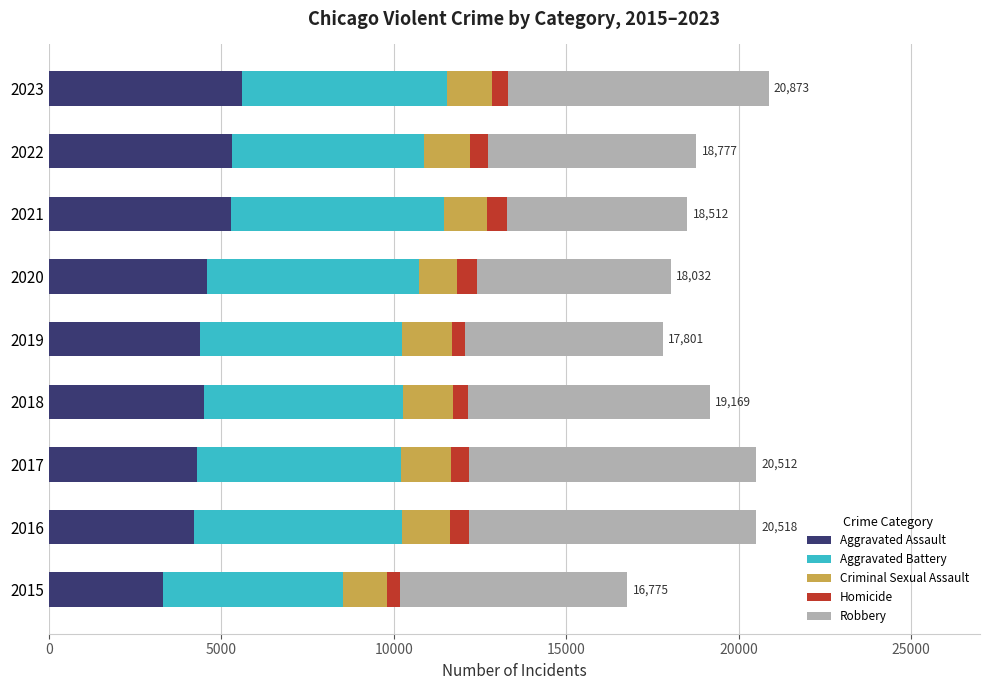

What is the highest value of the Aggravated Assault series?

5590